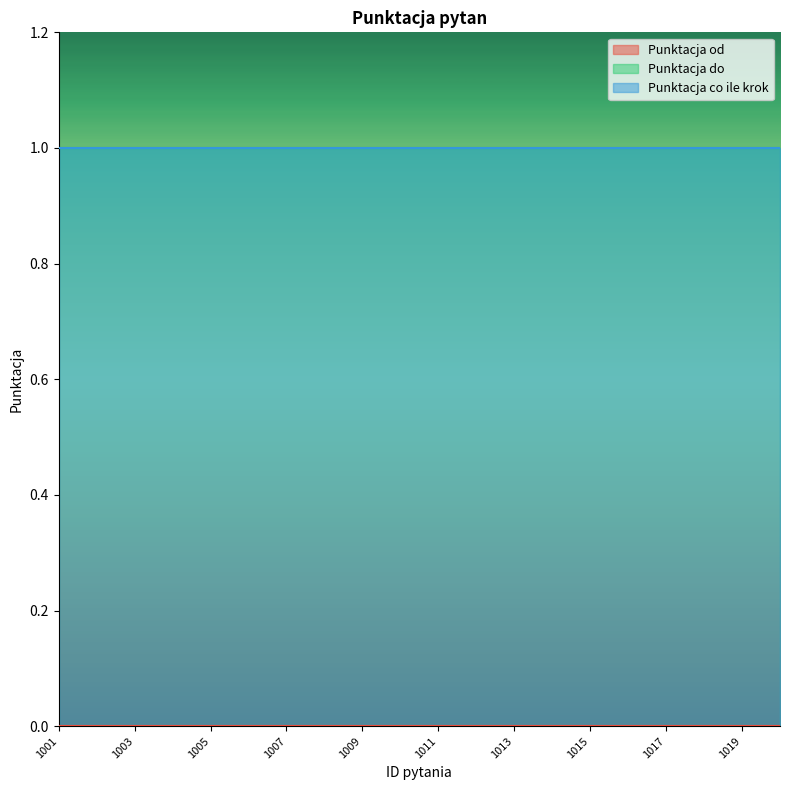

What is the sum of all Punktacja do values?

20